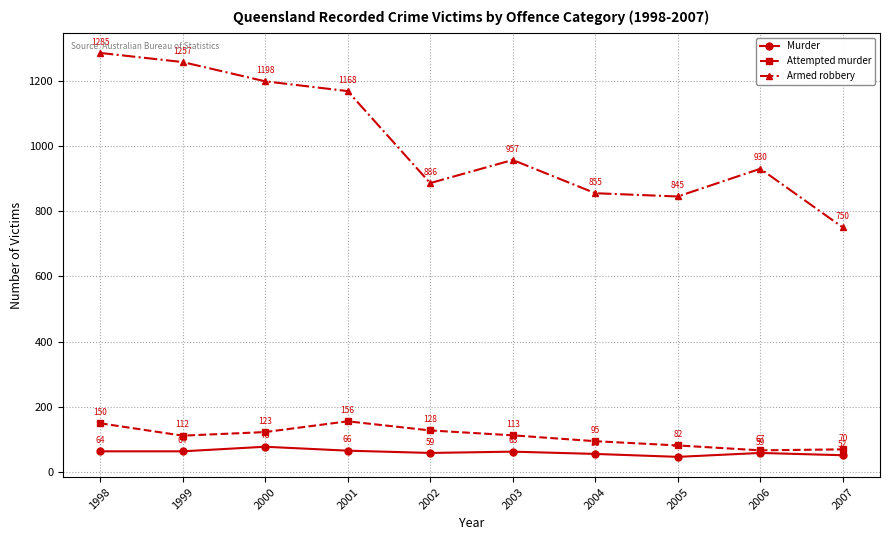

What is the approximate value of Murder at 2004?

56